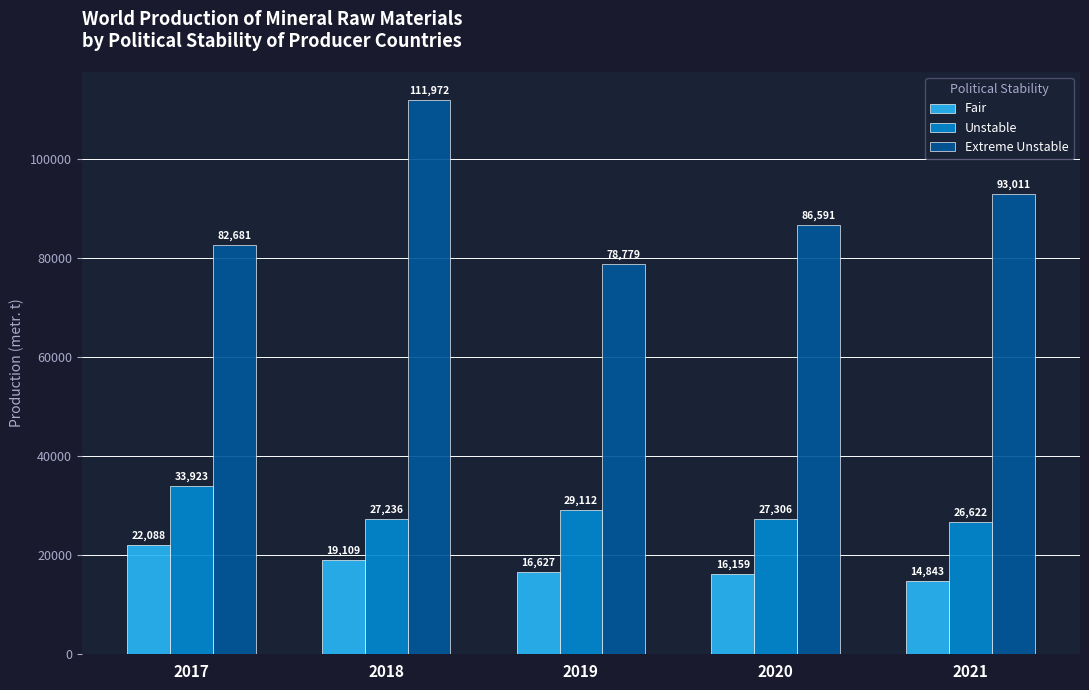

Which label corresponds to the smallest value in the chart?

2021